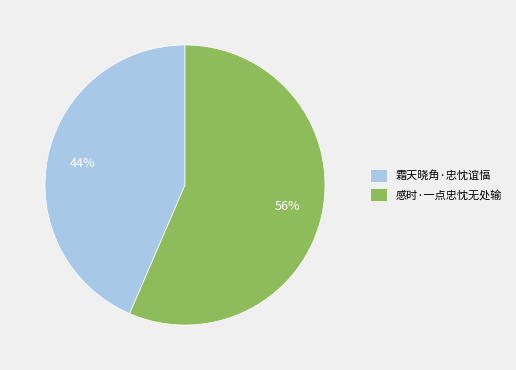

To the nearest percent, what is the average slice percentage?

50%